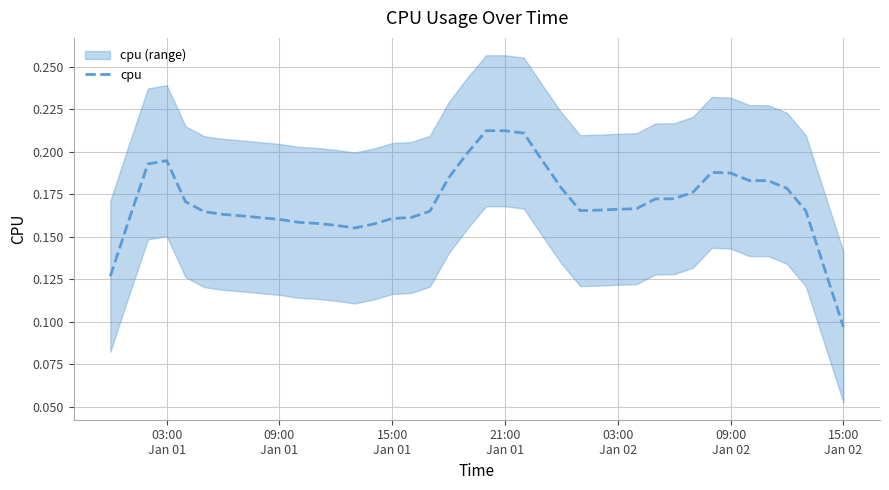

True or false: the data has more than 2 interior local peaks.

True